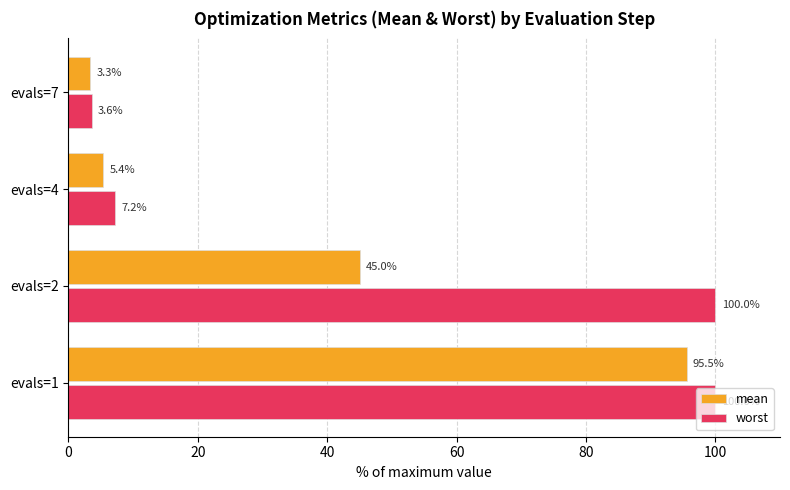

What is the minimum value for worst?

3.6